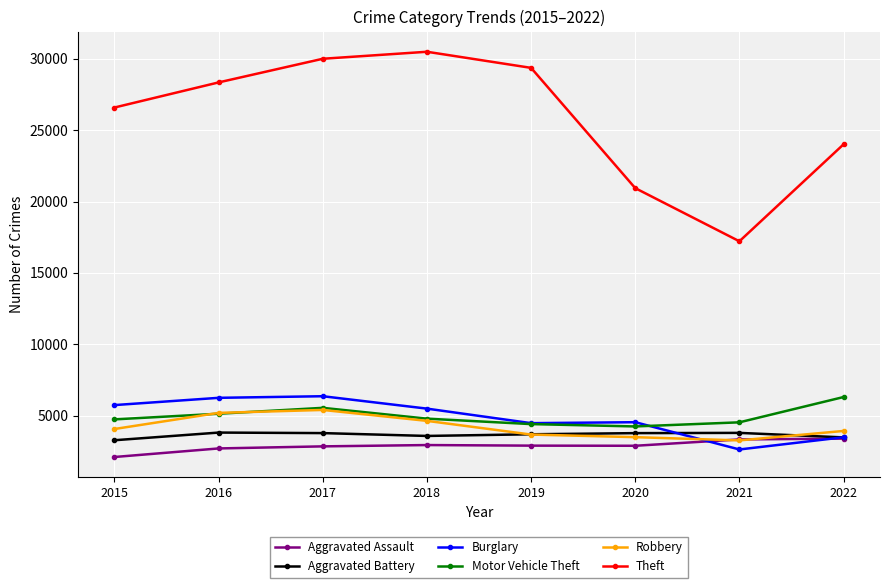

What is the maximum value for Motor Vehicle Theft?

6313